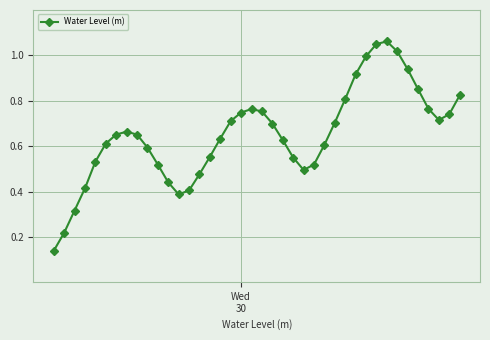

How many lines are shown in the chart?

1